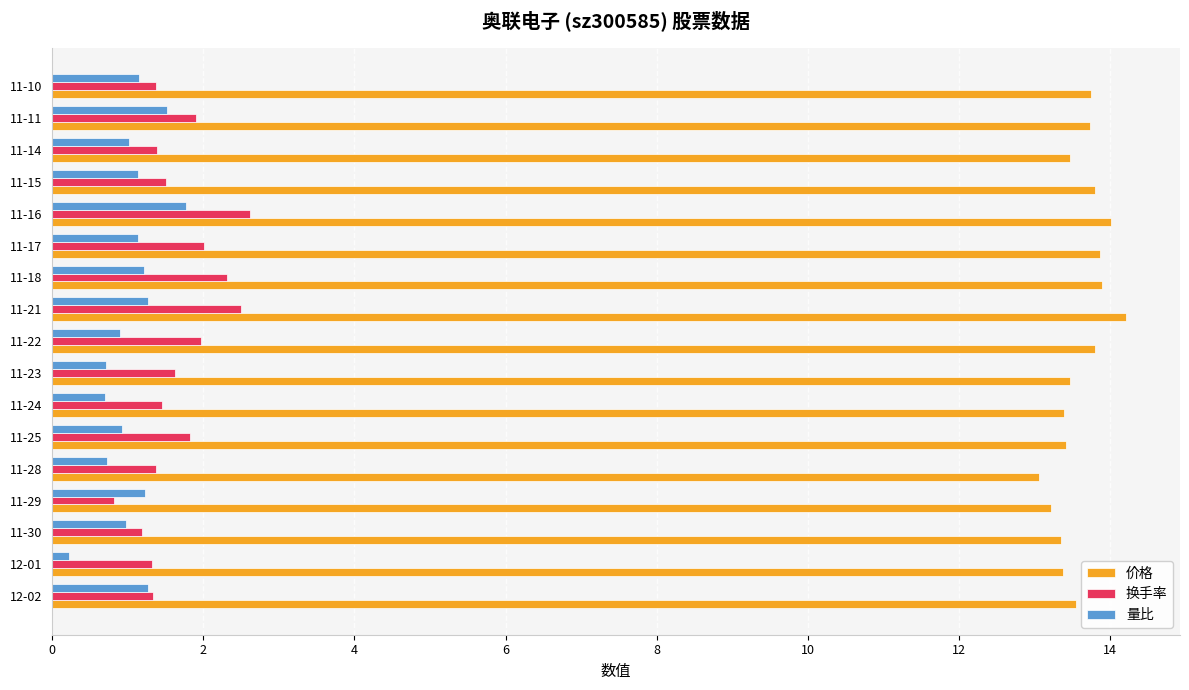

Rank the series by their maximum value, from lowest to highest.

量比, 换手率, 价格